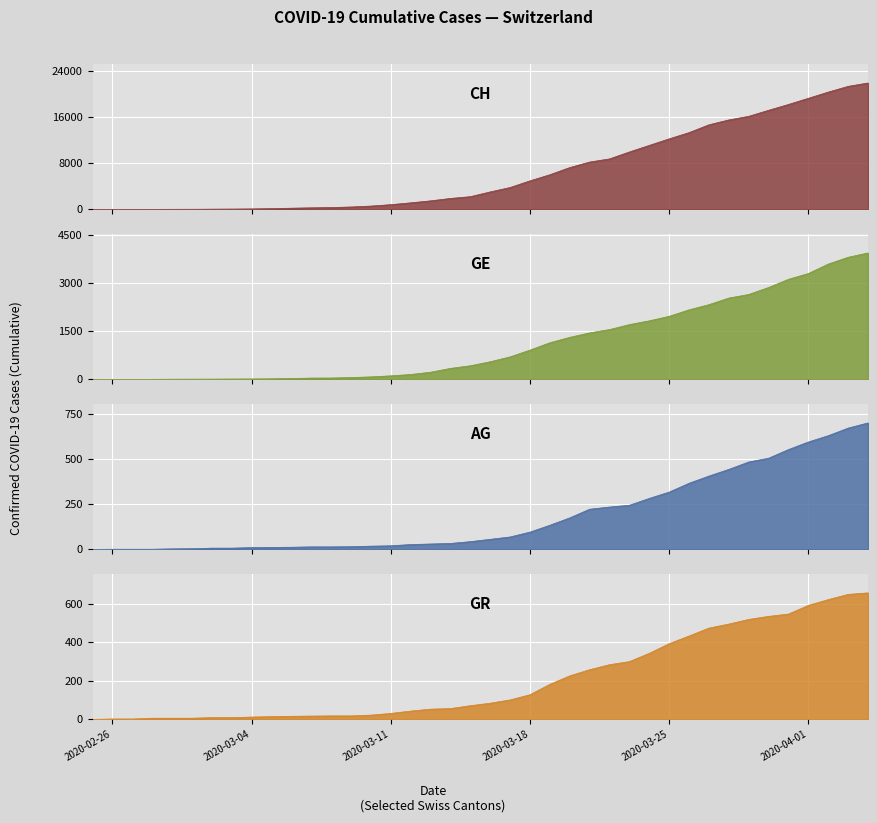

Reading left to right, transcribe all the data shown in this chart.

CH: 2020-02-25=0	2020-02-26=5	2020-02-27=9	2020-02-28=19	2020-02-29=31	2020-03-01=38	2020-03-02=55	2020-03-03=70	2020-03-04=99	2020-03-05=145	2020-03-06=221	2020-03-07=284	2020-03-08=331	2020-03-09=430	2020-03-10=588	2020-03-11=831	2020-03-12=1146	2020-03-13=1490	2020-03-14=1905	2020-03-15=2211	2020-03-16=3032	2020-03-17=3796	2020-03-18=4945	2020-03-19=6002	2020-03-20=7240	2020-03-21=8194	2020-03-22=8736	2020-03-23=9935	2020-03-24=11069	2020-03-25=12200	2020-03-26=13278	2020-03-27=14625	2020-03-28=15470	2020-03-29=16094	2020-03-30=17135	2020-03-31=18141	2020-04-01=19207	2020-04-02=20278	2020-04-03=21267	2020-04-04=21855
GE: 2020-02-25=0	2020-02-26=1	2020-02-27=1	2020-02-28=4	2020-02-29=8	2020-03-01=9	2020-03-02=10	2020-03-03=13	2020-03-04=15	2020-03-05=20	2020-03-06=29	2020-03-07=42	2020-03-08=44	2020-03-09=59	2020-03-10=79	2020-03-11=112	2020-03-12=153	2020-03-13=224	2020-03-14=343	2020-03-15=425	2020-03-16=549	2020-03-17=701	2020-03-18=911	2020-03-19=1139	2020-03-20=1307	2020-03-21=1445	2020-03-22=1549	2020-03-23=1703	2020-03-24=1820	2020-03-25=1960	2020-03-26=2161	2020-03-27=2322	2020-03-28=2527	2020-03-29=2638	2020-03-30=2855	2020-03-31=3109	2020-04-01=3289	2020-04-02=3582	2020-04-03=3793	2020-04-04=3928
AG: 2020-02-25=0	2020-02-26=1	2020-02-27=1	2020-02-28=1	2020-02-29=3	2020-03-01=4	2020-03-02=7	2020-03-03=7	2020-03-04=10	2020-03-05=11	2020-03-06=12	2020-03-07=14	2020-03-08=14	2020-03-09=15	2020-03-10=18	2020-03-11=20	2020-03-12=27	2020-03-13=30	2020-03-14=33	2020-03-15=43	2020-03-16=56	2020-03-17=69	2020-03-18=96	2020-03-19=134	2020-03-20=175	2020-03-21=223	2020-03-22=235	2020-03-23=245	2020-03-24=283	2020-03-25=318	2020-03-26=367	2020-03-27=407	2020-03-28=444	2020-03-29=485	2020-03-30=506	2020-03-31=554	2020-04-01=596	2020-04-02=631	2020-04-03=673	2020-04-04=702
GR: 2020-02-25=0	2020-02-26=2	2020-02-27=2	2020-02-28=6	2020-02-29=6	2020-03-01=6	2020-03-02=9	2020-03-03=9	2020-03-04=12	2020-03-05=14	2020-03-06=16	2020-03-07=17	2020-03-08=18	2020-03-09=18	2020-03-10=22	2020-03-11=31	2020-03-12=43	2020-03-13=53	2020-03-14=56	2020-03-15=71	2020-03-16=84	2020-03-17=101	2020-03-18=128	2020-03-19=182	2020-03-20=226	2020-03-21=258	2020-03-22=284	2020-03-23=300	2020-03-24=343	2020-03-25=393	2020-03-26=433	2020-03-27=474	2020-03-28=495	2020-03-29=519	2020-03-30=535	2020-03-31=547	2020-04-01=592	2020-04-02=622	2020-04-03=649	2020-04-04=657